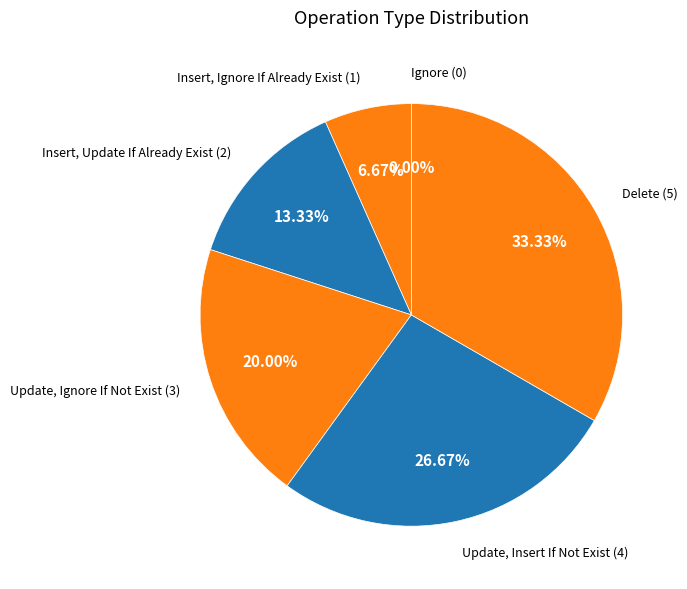

Count the number of slices in the pie.

6